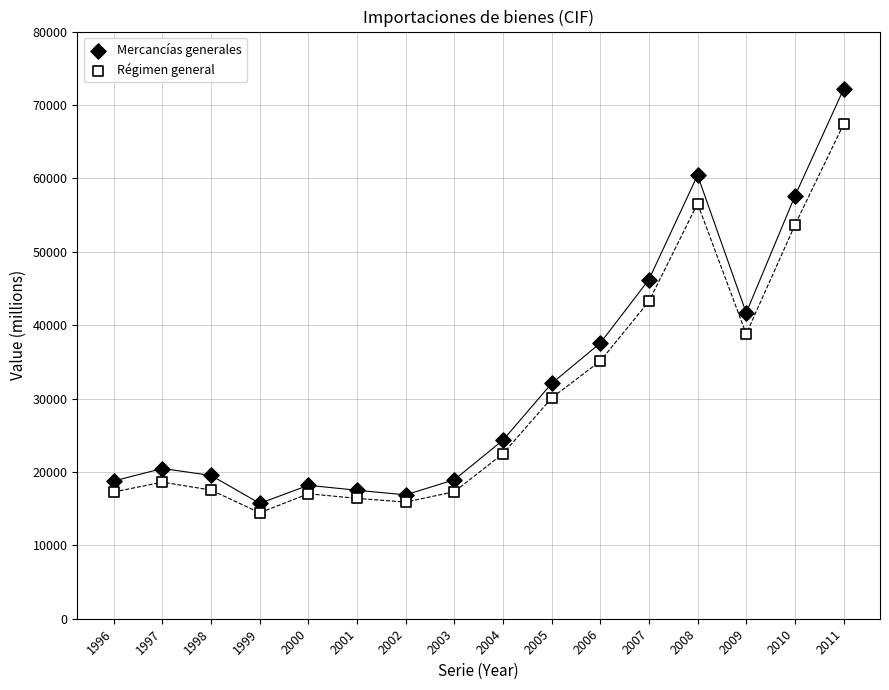

Across all data points, what is the range of Y values (max minus min)?

57696